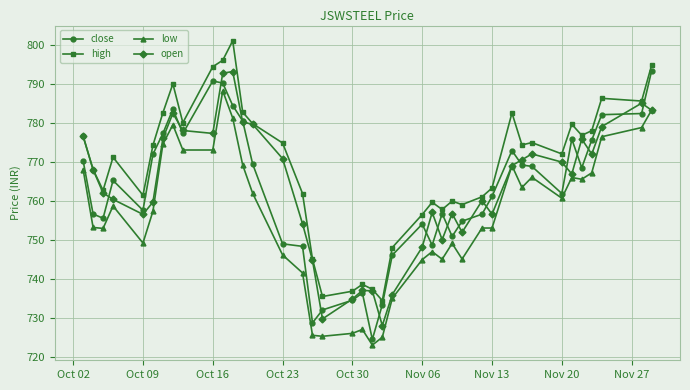

What is the lowest value of the open series?

728.0